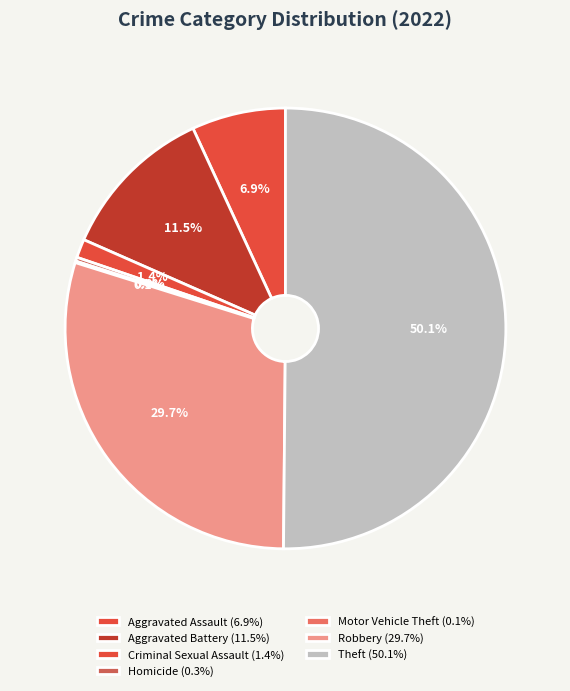

Between Homicide and Robbery, which is larger?

Robbery